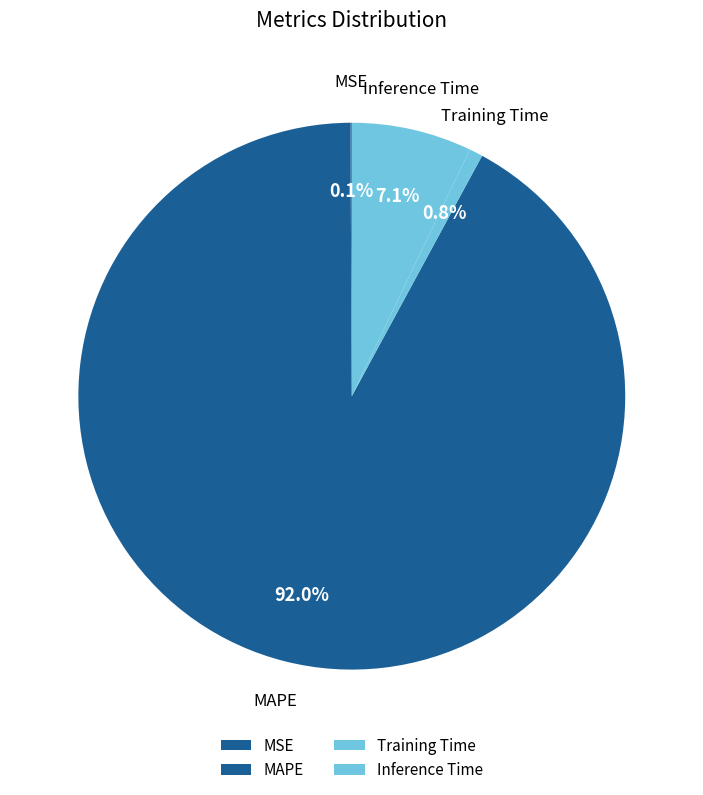

How much of the chart is everything except MAPE?

8.0%